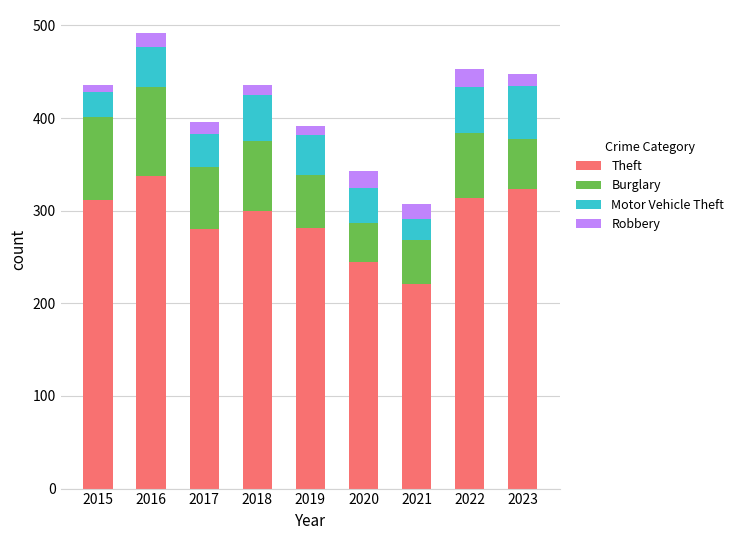

At which label does Theft reach its peak?

2016